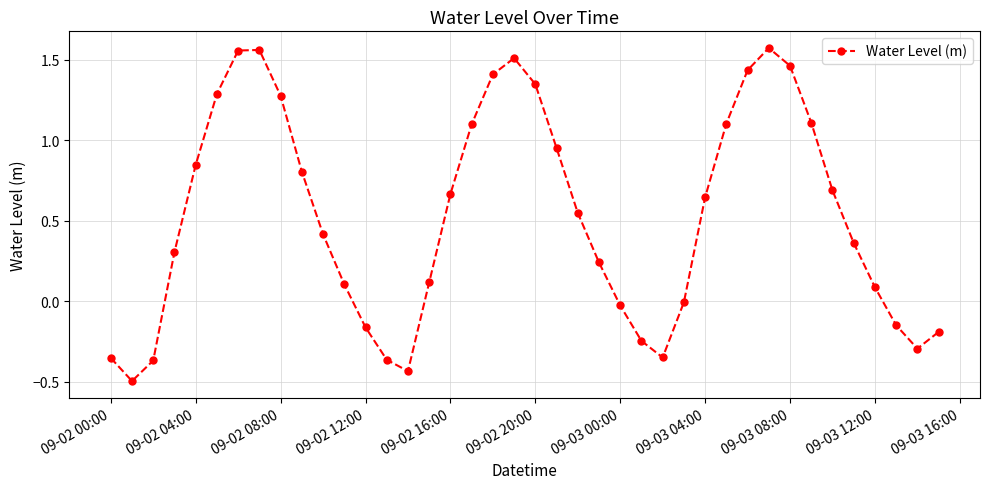

How many points are lower than both their immediate neighbors (excluding endpoints)?

4